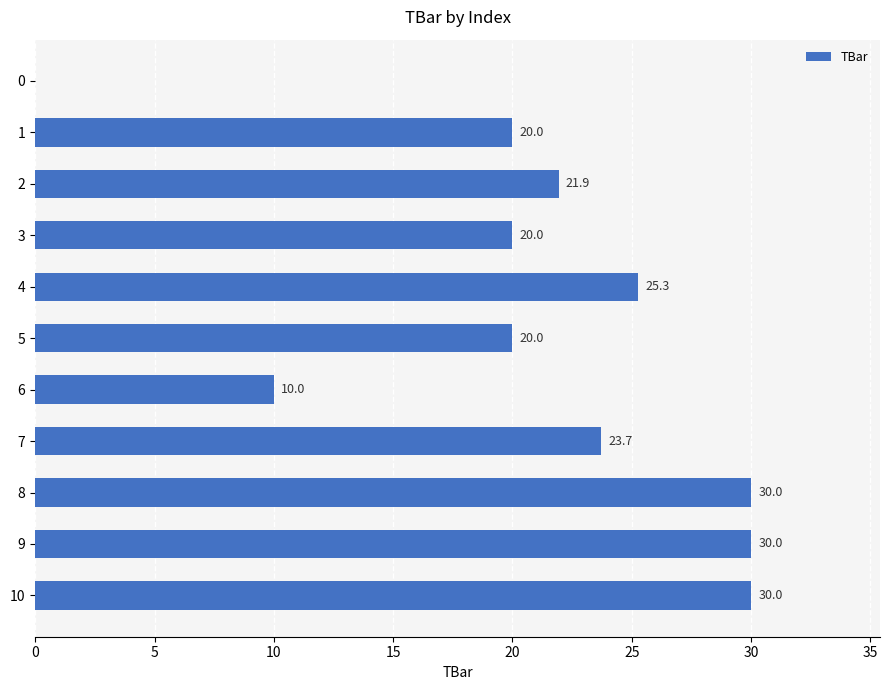

What is the change in value from 5 to 9?

+10.0